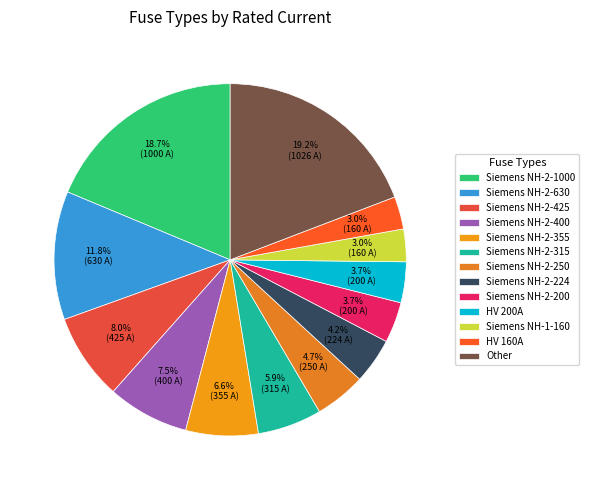

Count the number of slices in the pie.

13